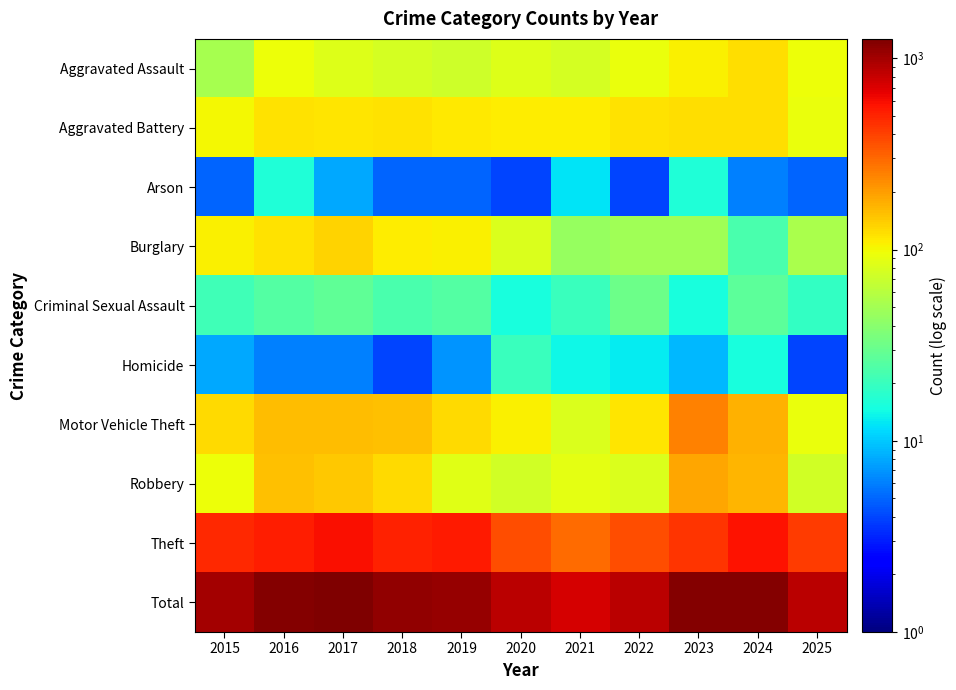

Which series has the largest total across all categories?

Total